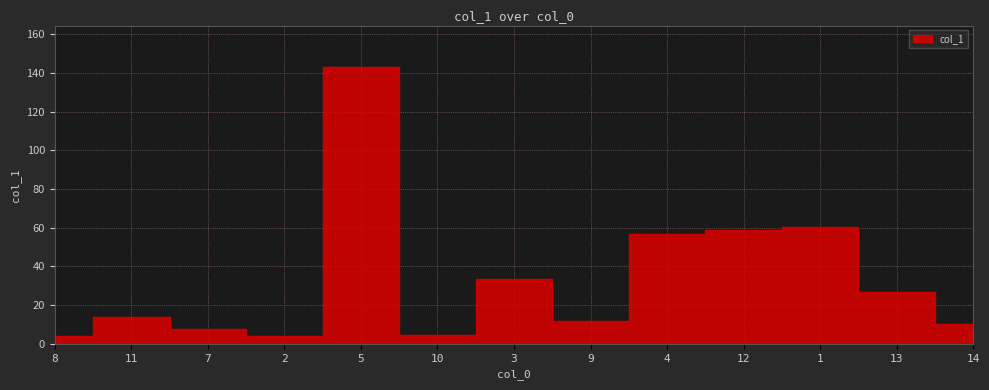

Rank the categories by value from lowest to highest.

8, 2, 10, 7, 14, 9, 11, 13, 3, 4, 12, 1, 5